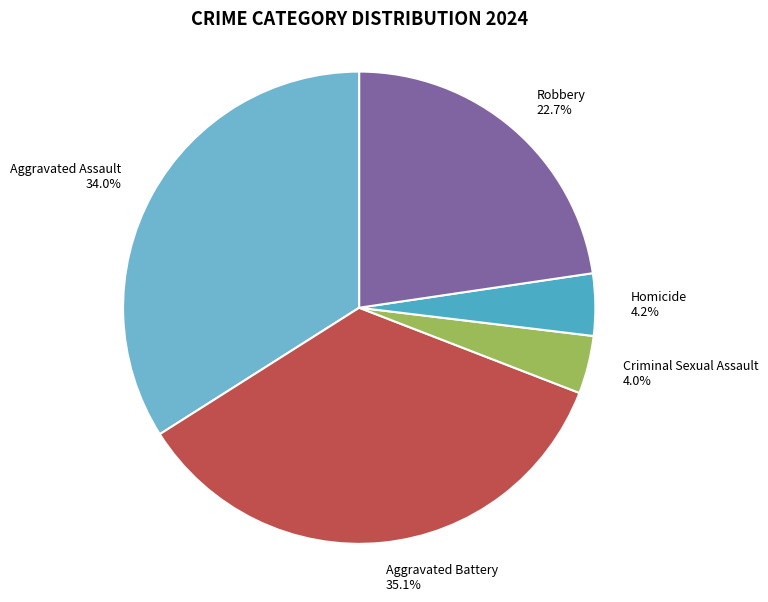

What is the total percentage of Homicide and Robbery?

26.9%